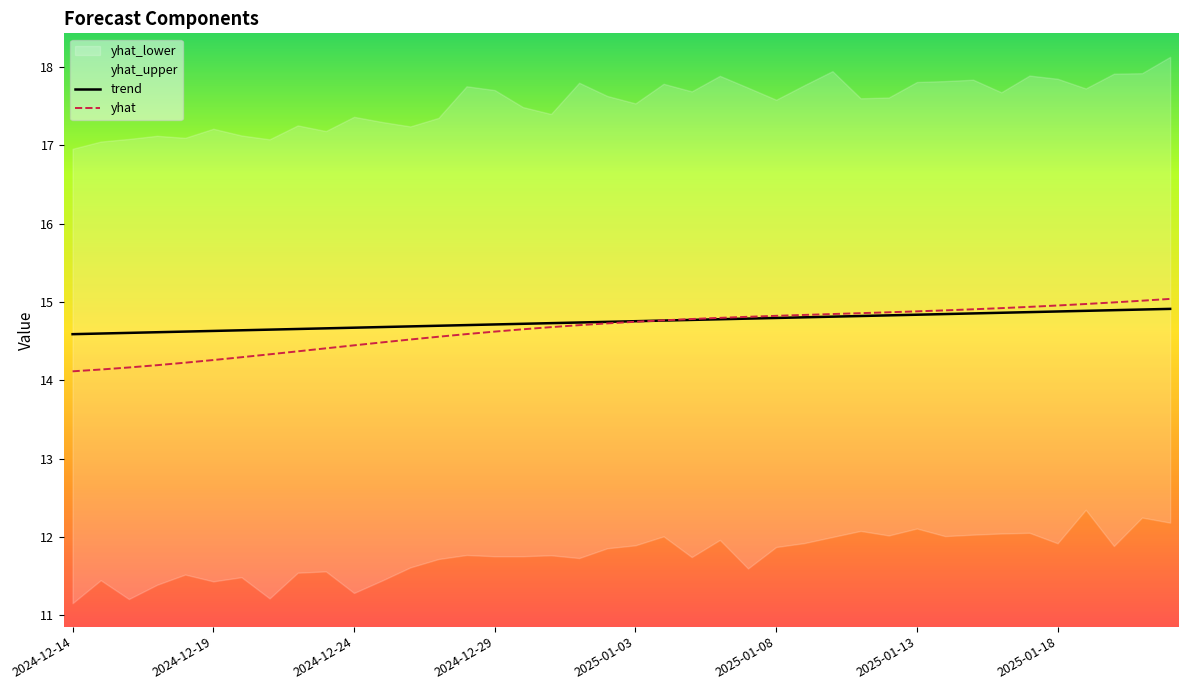

What is the minimum value for trend?

14.6